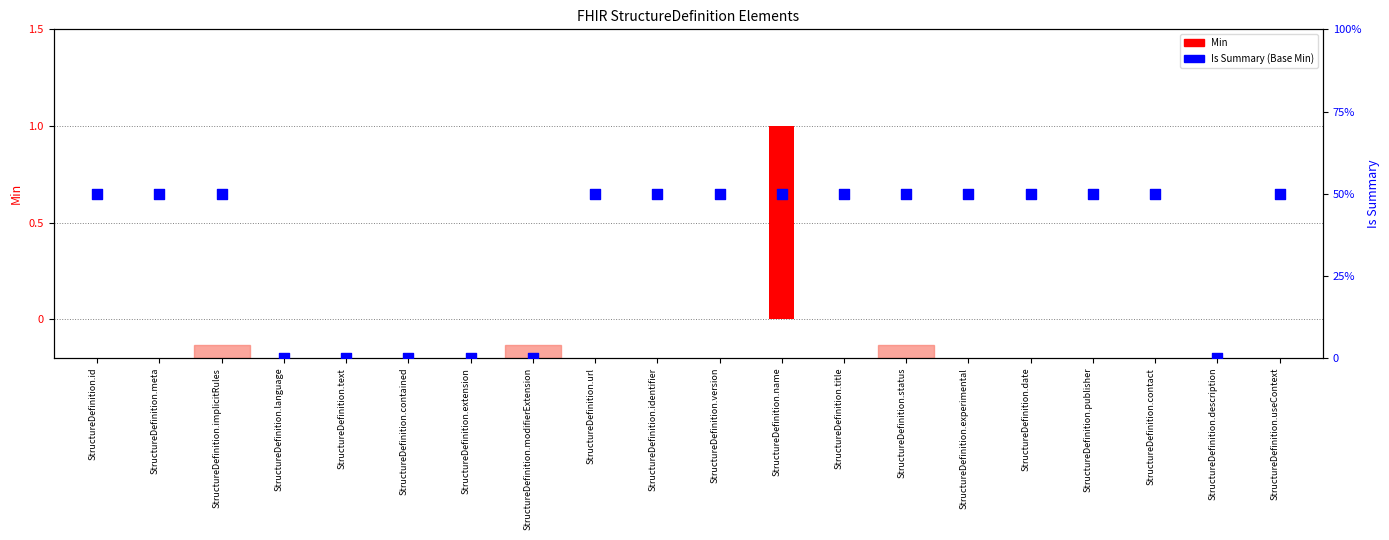

At which category is the sum across all series the highest?

StructureDefinition.name